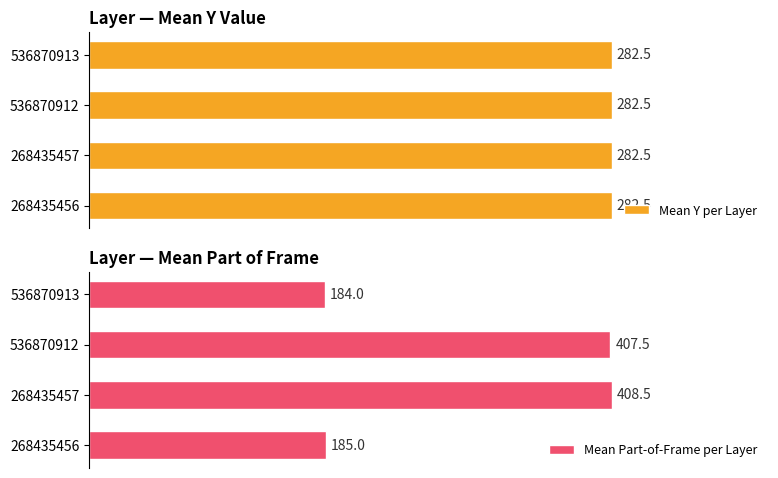

Rank the categories by Mean Part-of-Frame per Layer value from lowest to highest.

536870913, 268435456, 536870912, 268435457